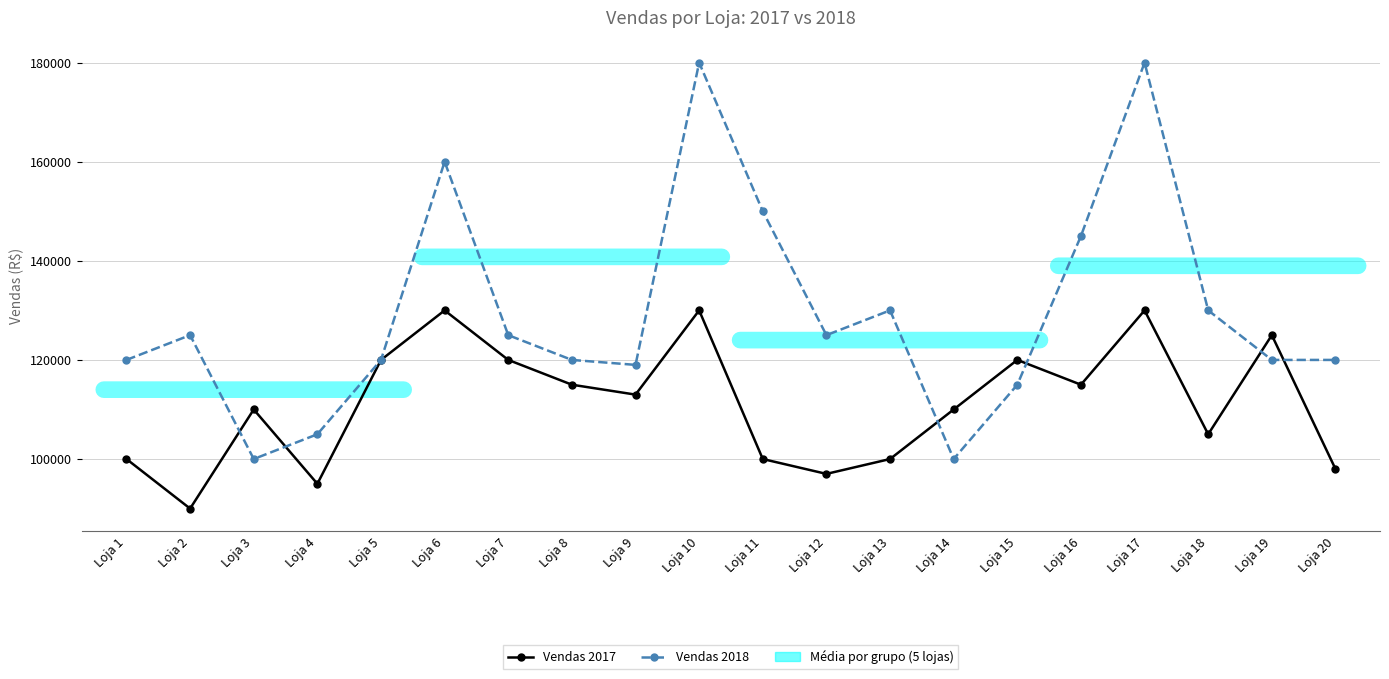

What is the difference between the maximum and second lowest values in the Vendas 2018 series?

80000